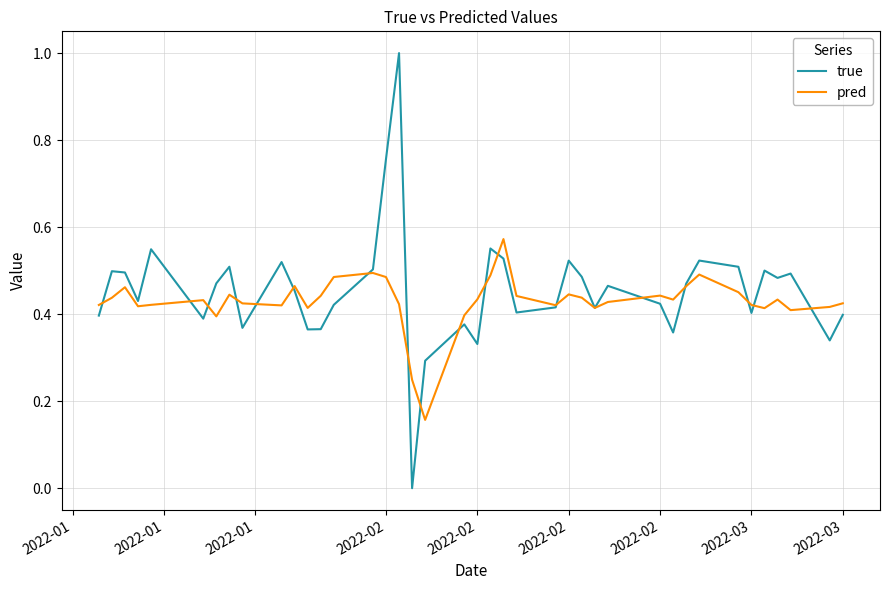

Which series has the largest range (max minus min)?

true